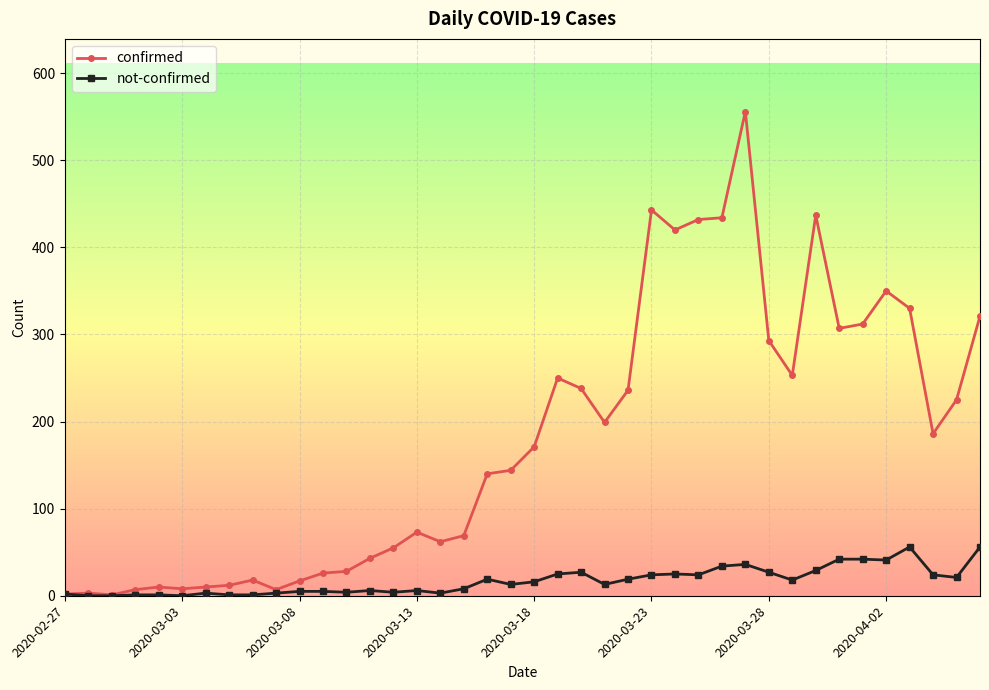

Does the chart have visible grid lines?

Yes